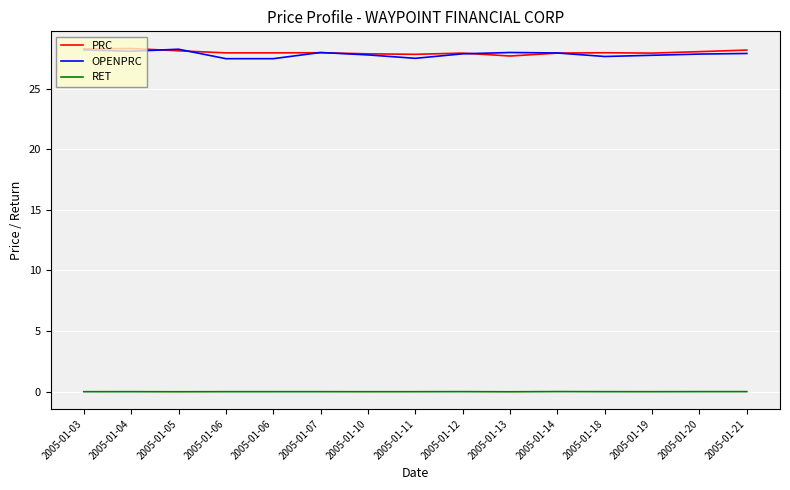

How many lines are shown in the chart?

3